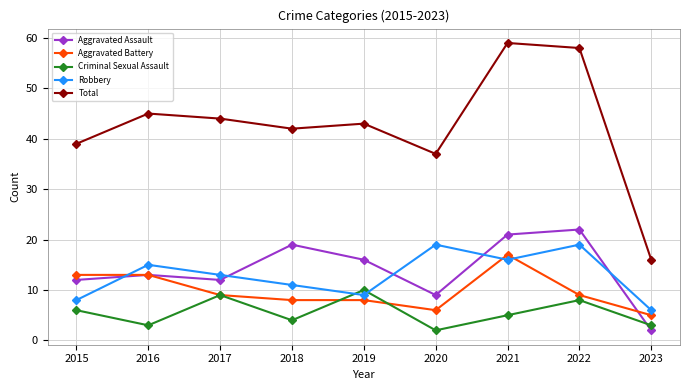

What is the value of the Total point at the 7th from the left?

59